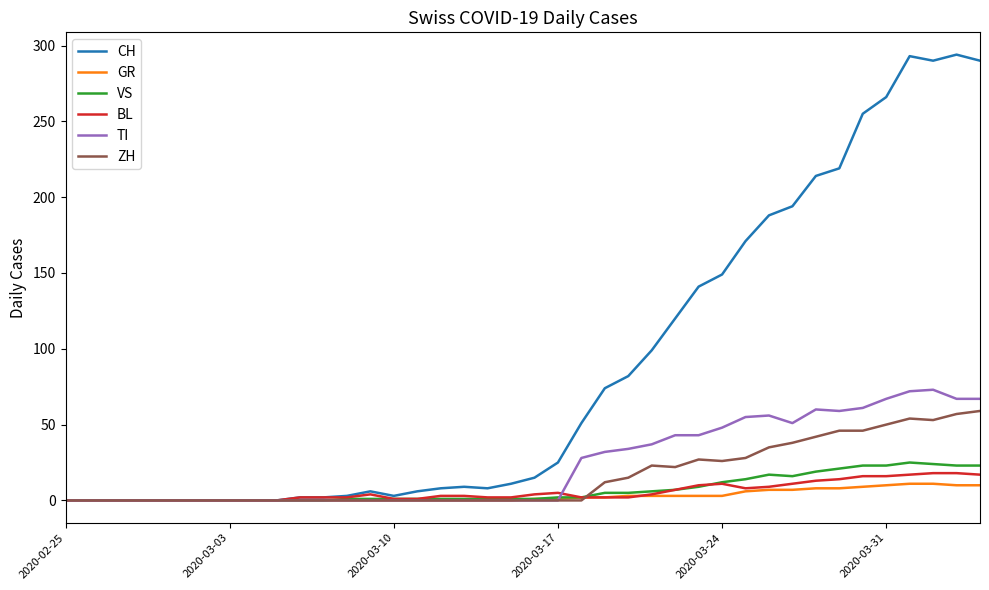

Which series has the largest total across all categories?

CH